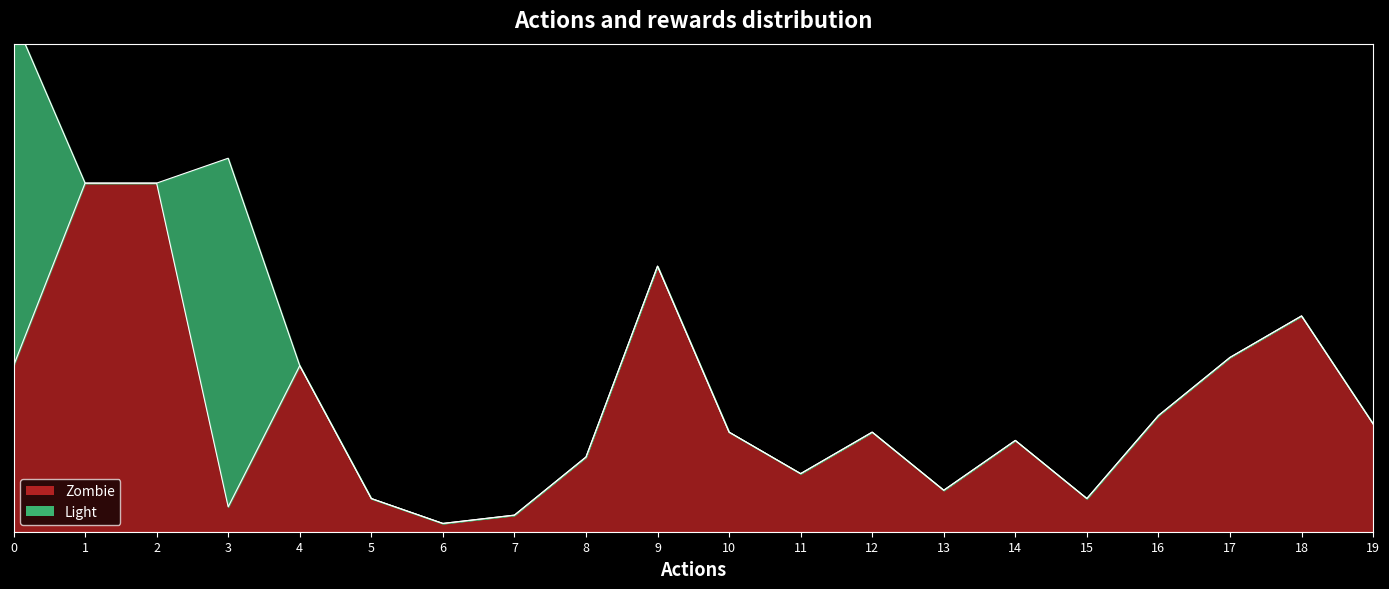

Reading left to right, transcribe all the data shown in this chart.

0.5	1.0	1.0	0.1	0.5	0.1	0.0	0.0	0.2	0.8	0.3	0.2	0.3	0.1	0.3	0.1	0.3	0.5	0.6	0.3